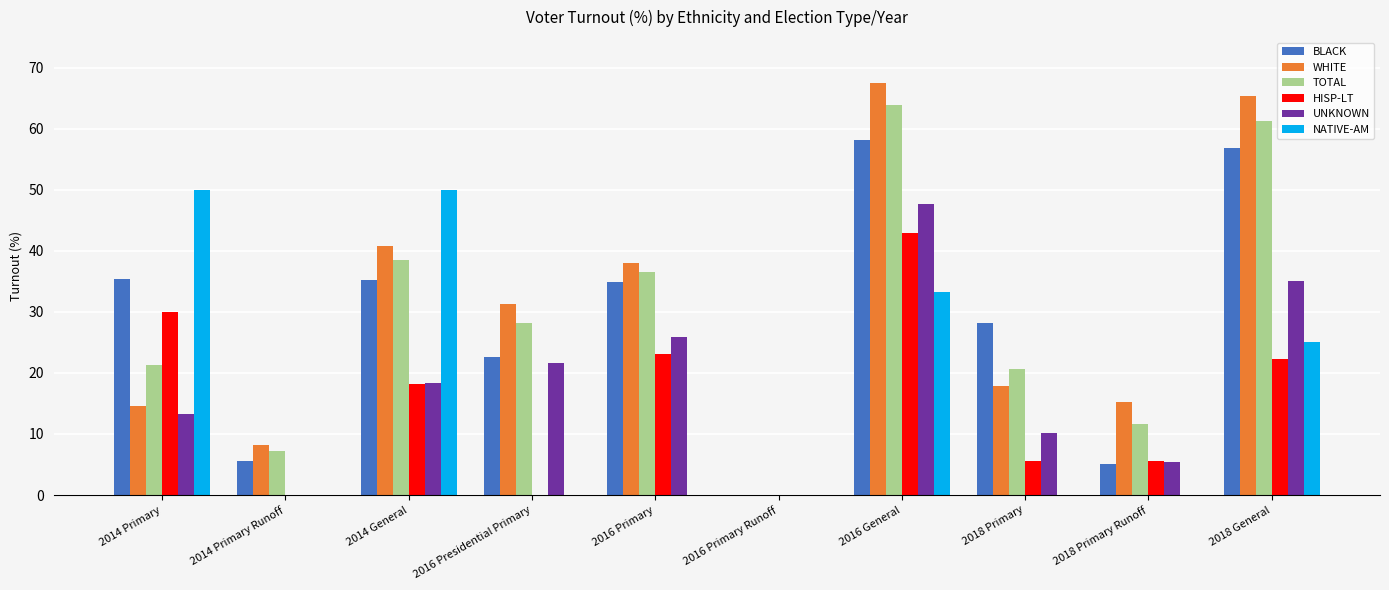

At which label is UNKNOWN closest to 23?

2016 Presidential Primary